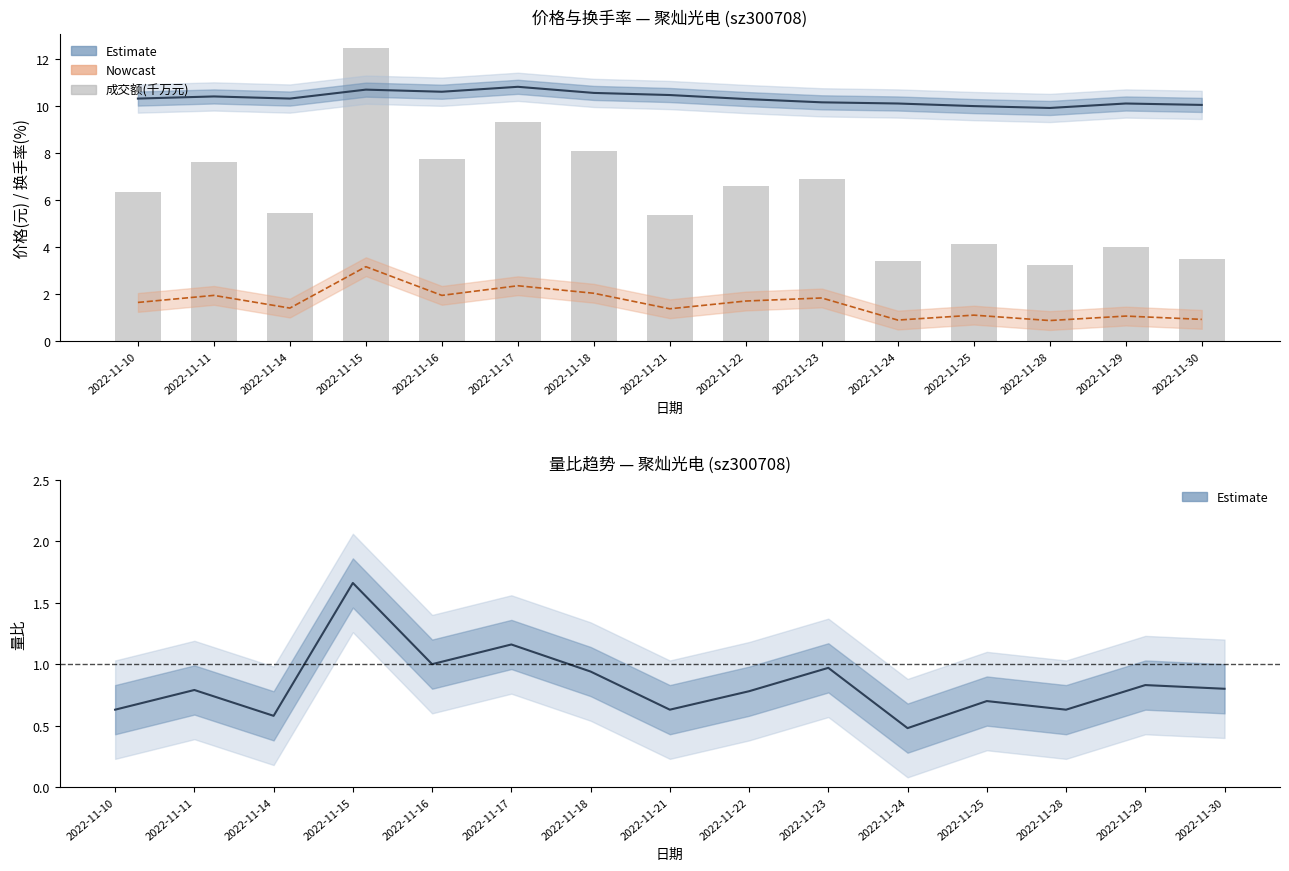

At which category is the sum across all series the highest?

2022-11-15